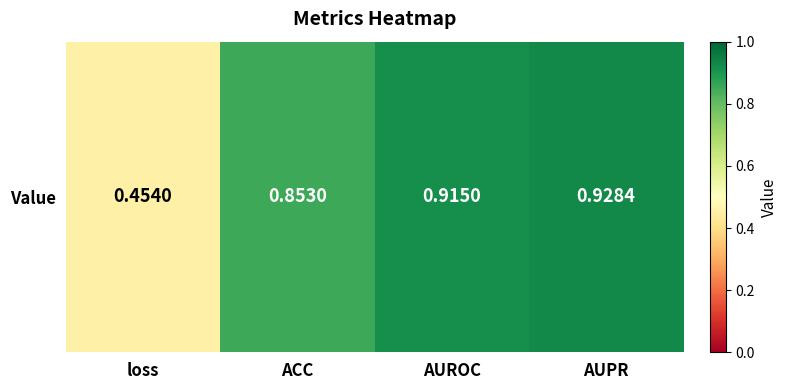

At which category does the chart reach its peak across all series?

AUPR